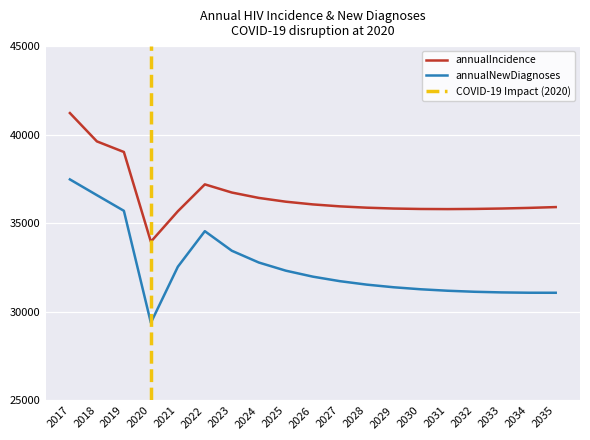

What is the sum of the annualNewDiagnoses values at 2023 and 2028?

64988